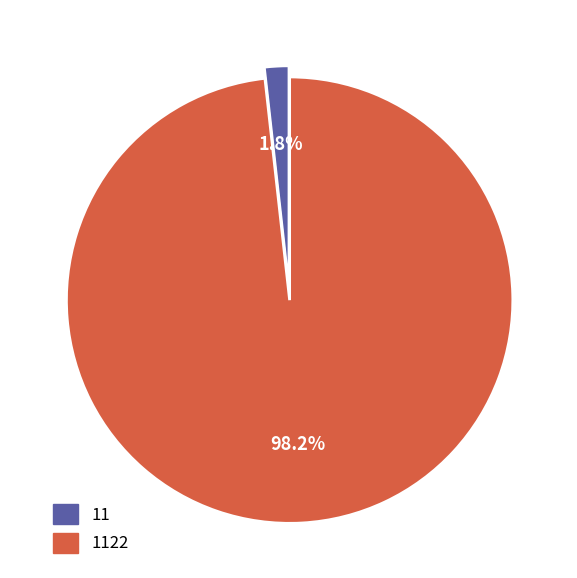

Which has a higher value, 1122 or 11?

1122